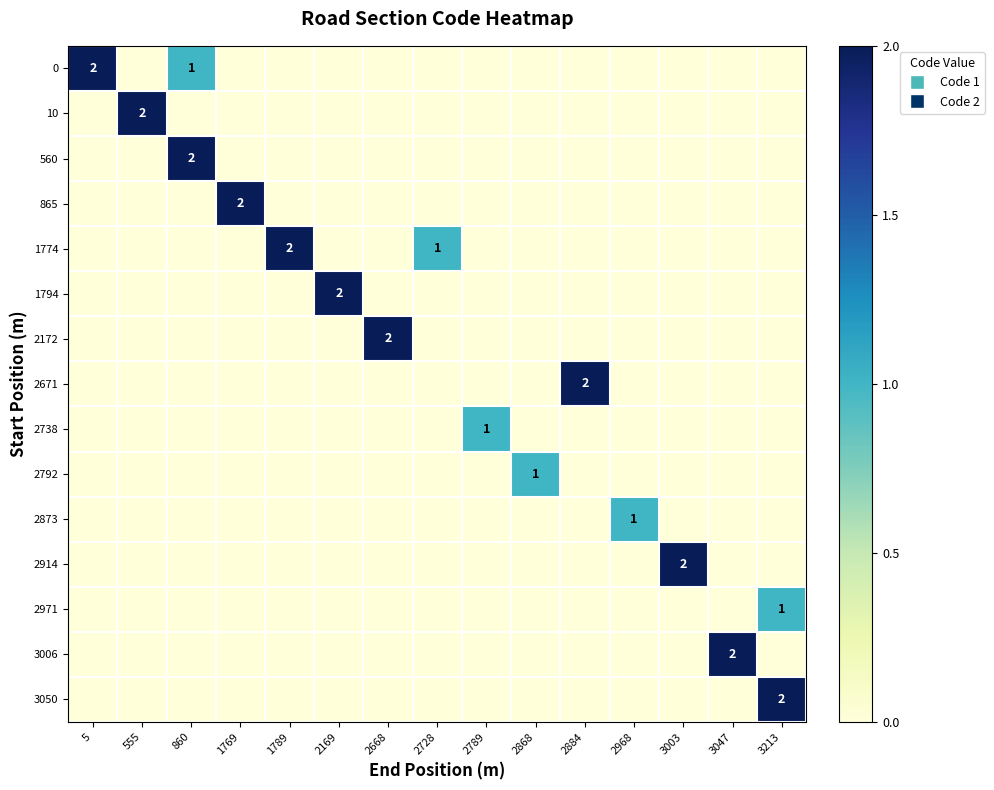

Between 2728 and 2968, which is larger?

2728